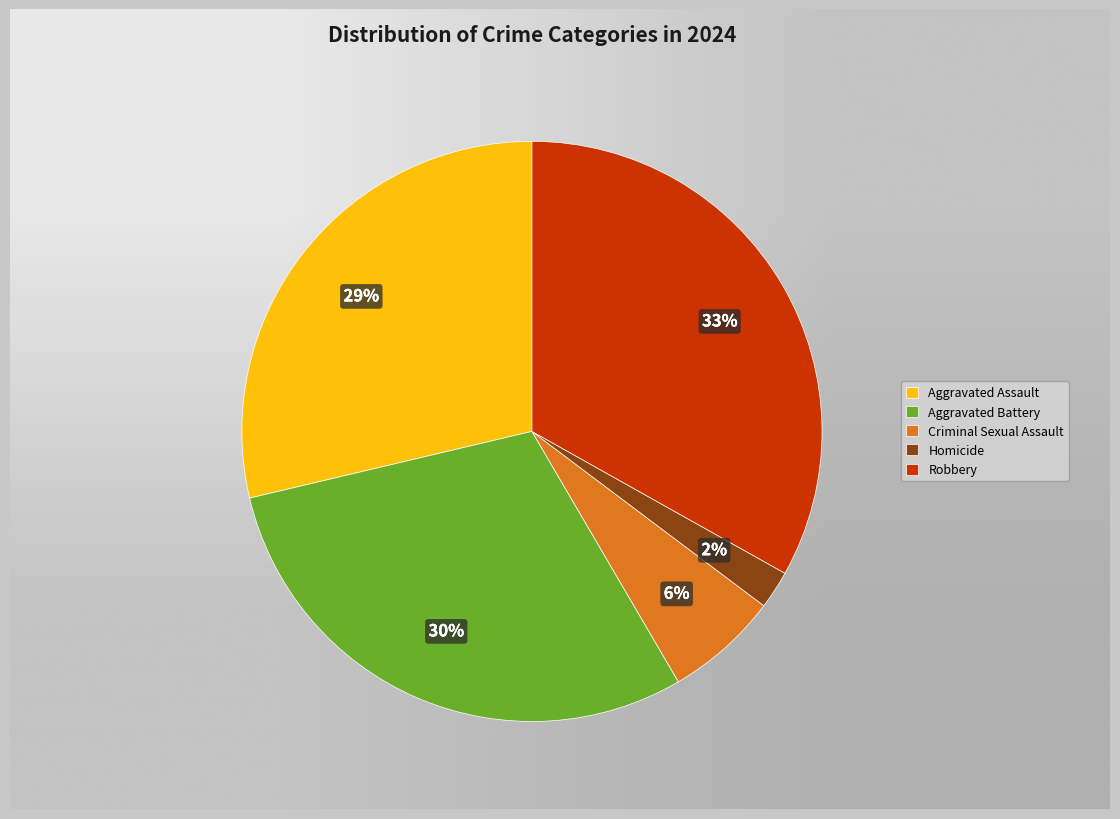

What is the smallest slice in the pie chart?

Homicide